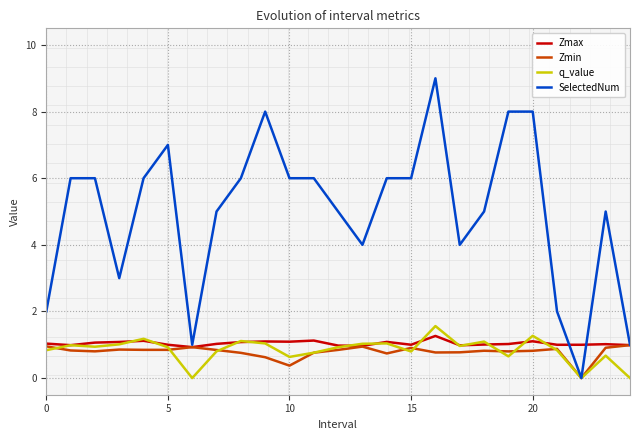

The q_value series shows -0.0 at 24. True or false?

True